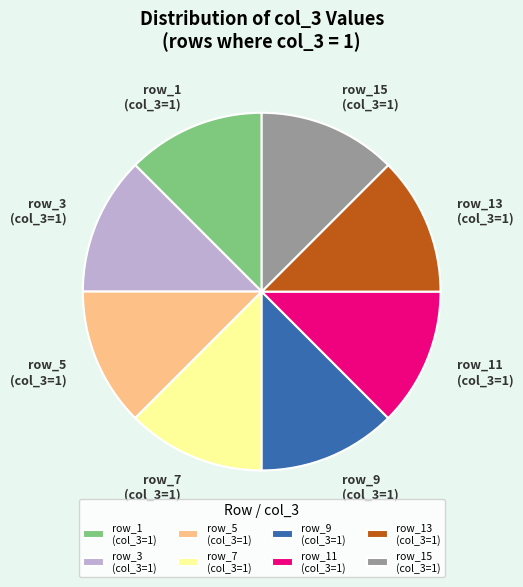

Count the number of slices in the pie.

8